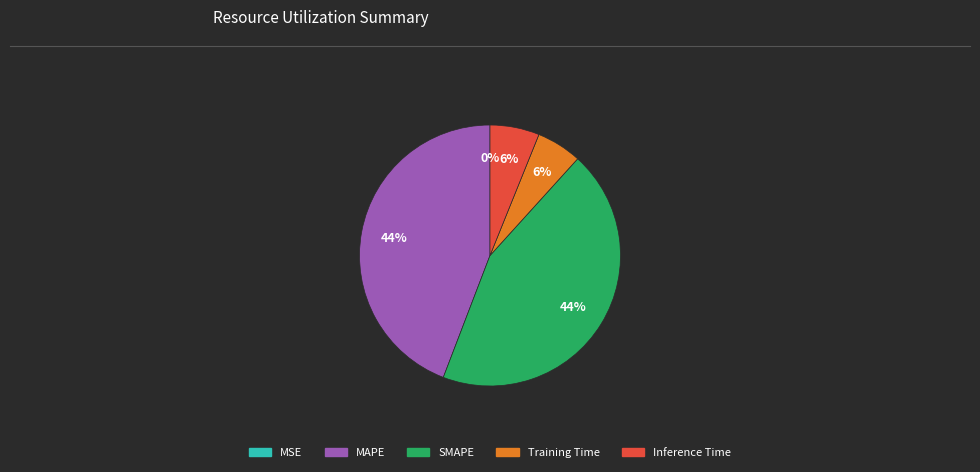

Is it true that MAPE is 44% of the pie?

True